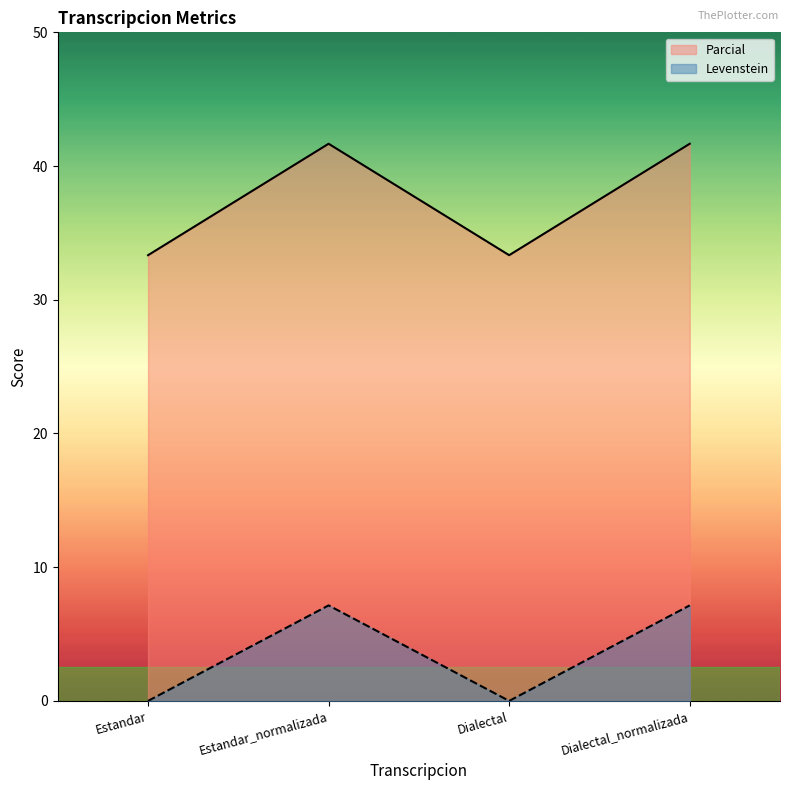

What is the greatest value displayed?

41.7